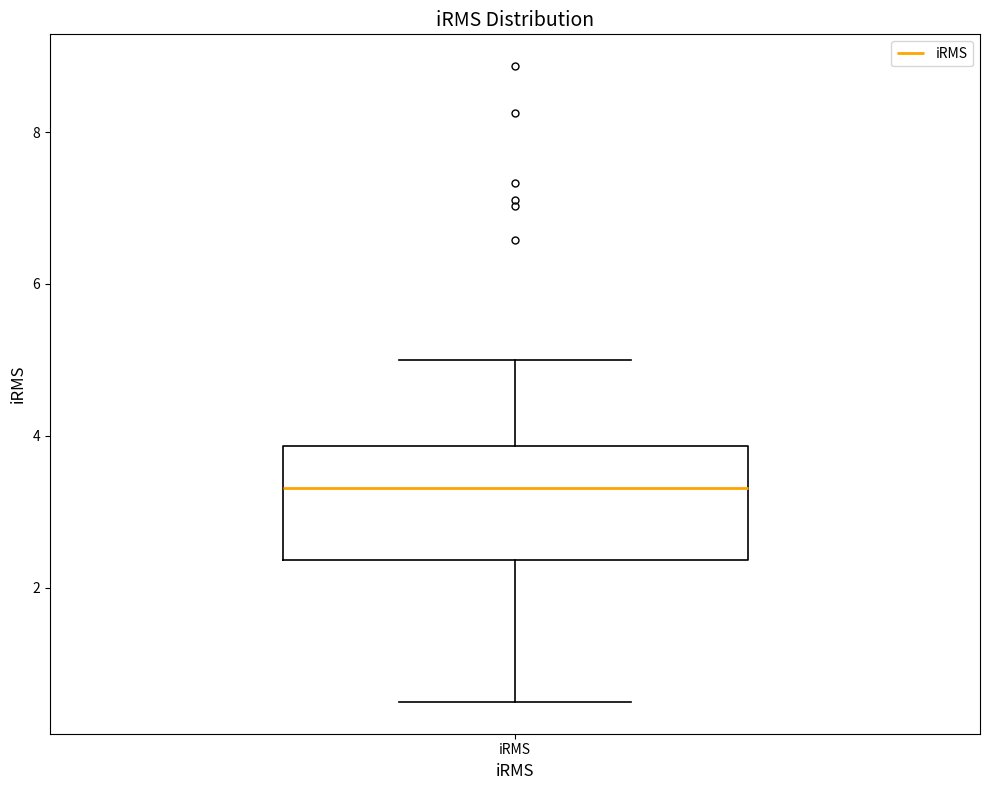

Transcribe this box plot: give where the median line is, the range the box spans, and where the two whiskers end, as read against the y-axis. The values are not printed on the chart, so give them approximately, as read against the axis.

median 3.4, box 2.4 to 3.8, whiskers 0.4 to 5.0